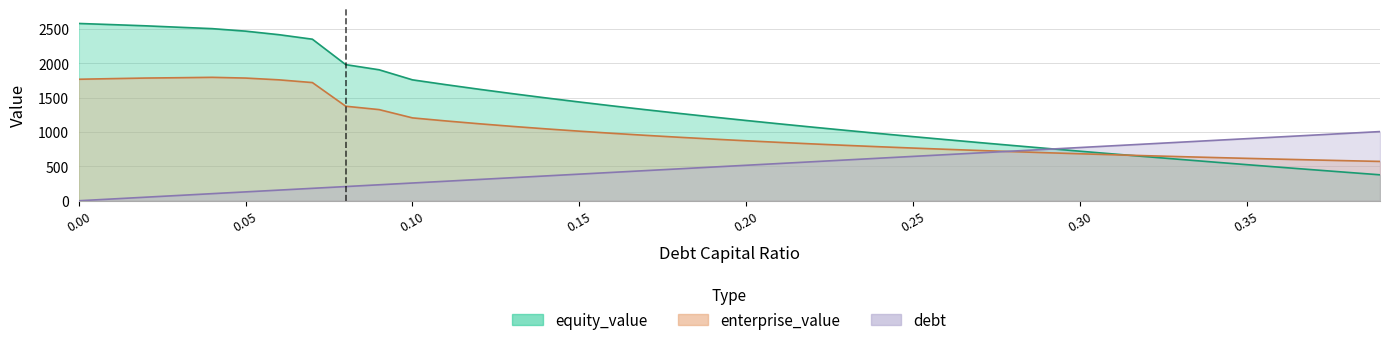

What is the average value of the debt series?

503.3